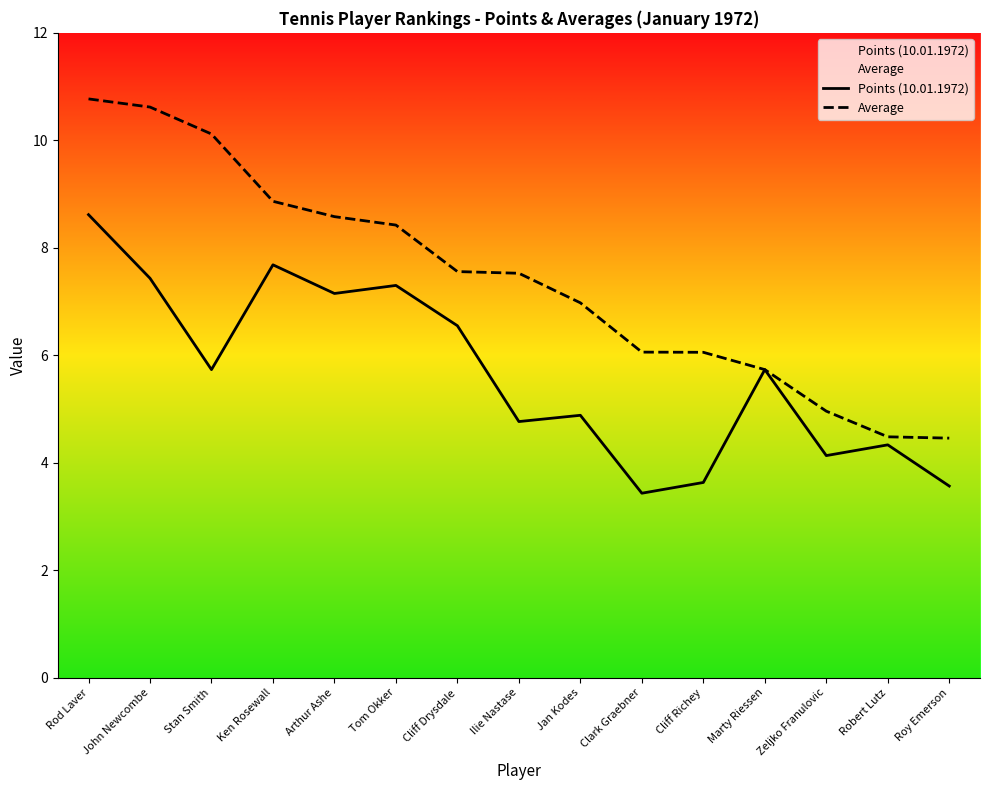

True or false: Points (10.01.1972) and Average intersect in this chart.

False